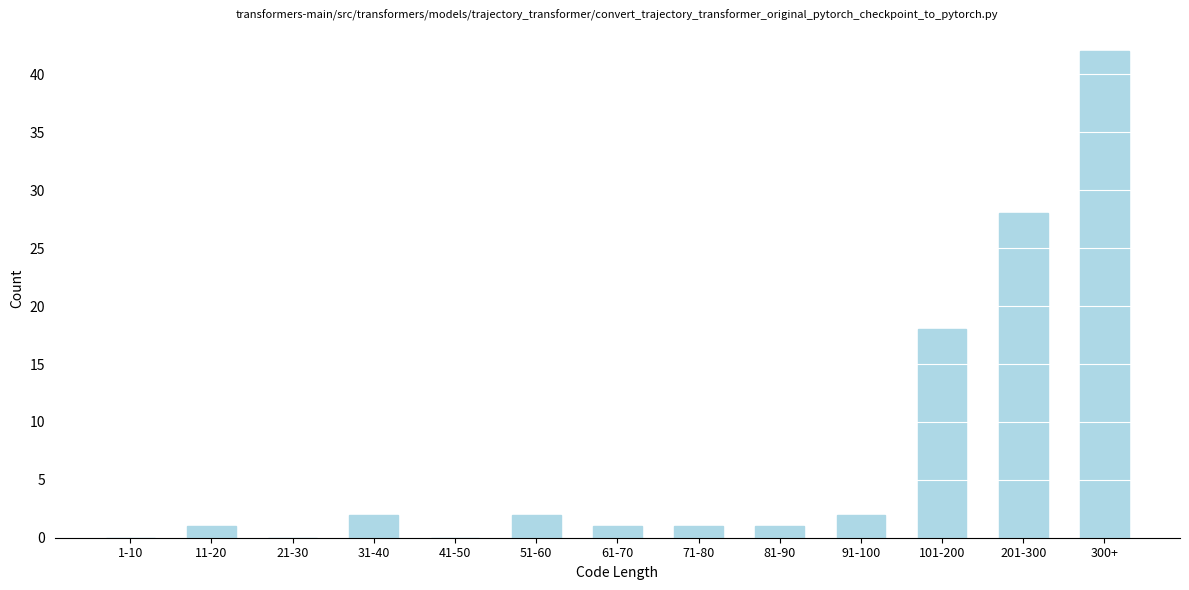

Reading right to left, what are all the values shown in this chart?

300+=42	201-300=28	101-200=18	91-100=2	81-90=1	71-80=1	61-70=1	51-60=2	41-50=0	31-40=2	21-30=0	11-20=1	1-10=0